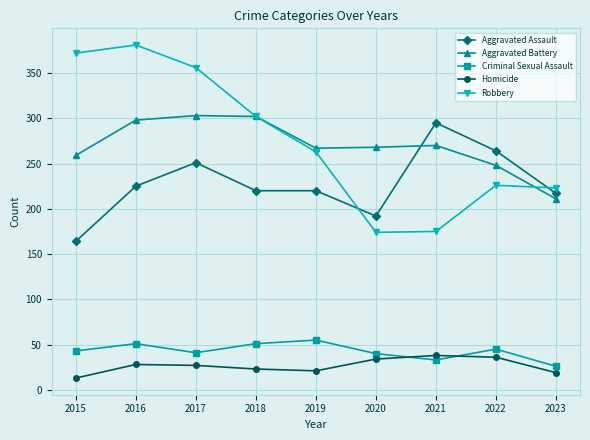

What is the difference between the second highest and second lowest values in the Aggravated Assault series?

72